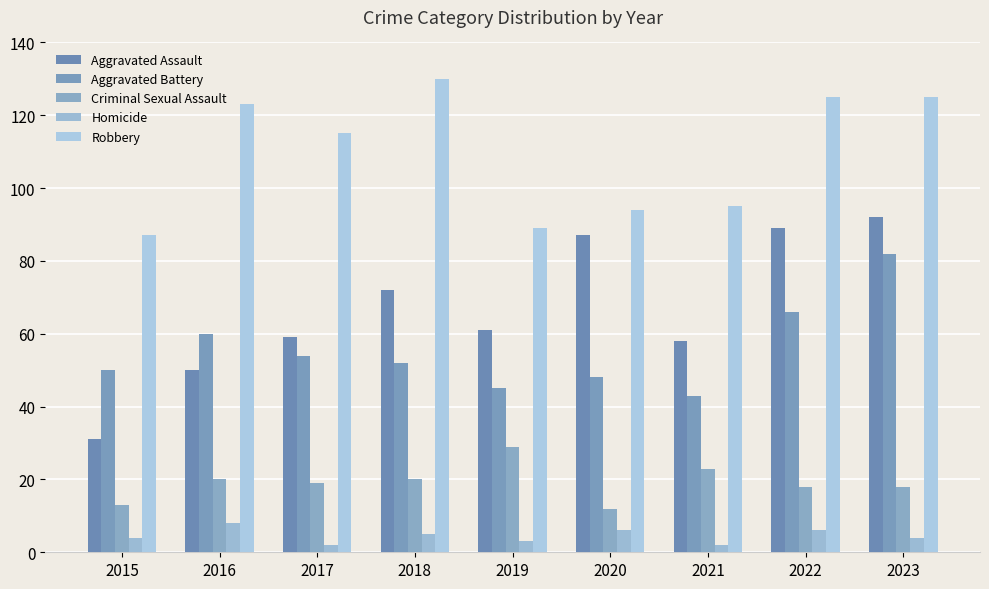

Between 2020 and 2023, which series saw the biggest shift?

Aggravated Battery